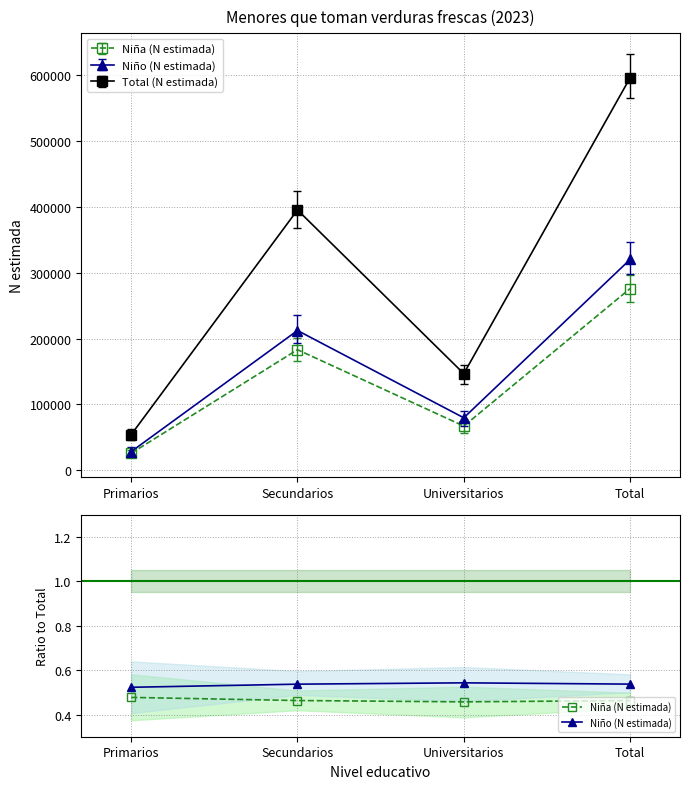

Rank the categories by Total (N estimada) value from lowest to highest.

Primarios, Universitarios, Secundarios, Total